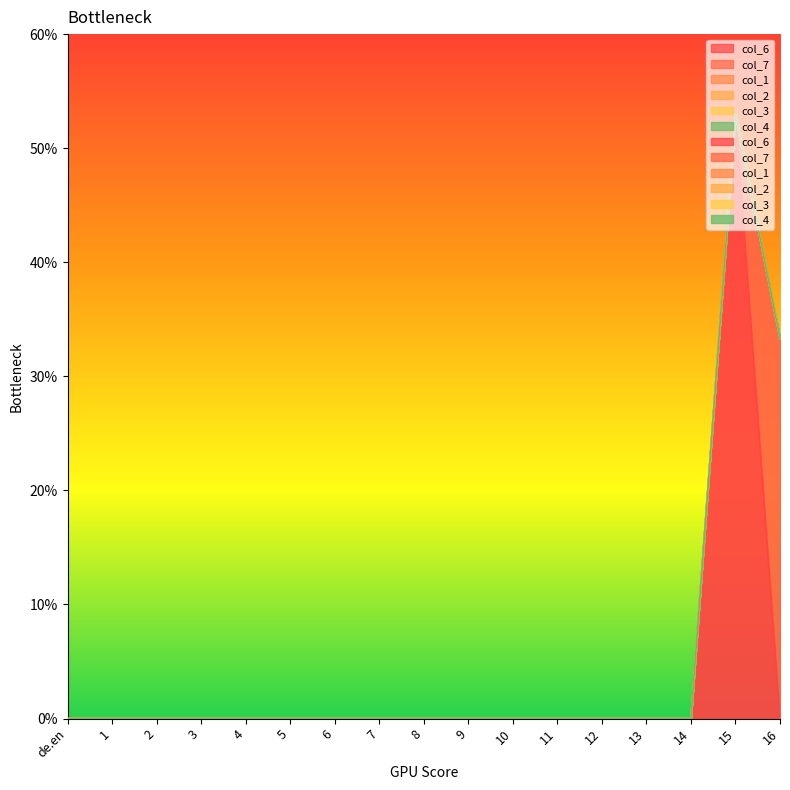

How many data points does each series have?

17